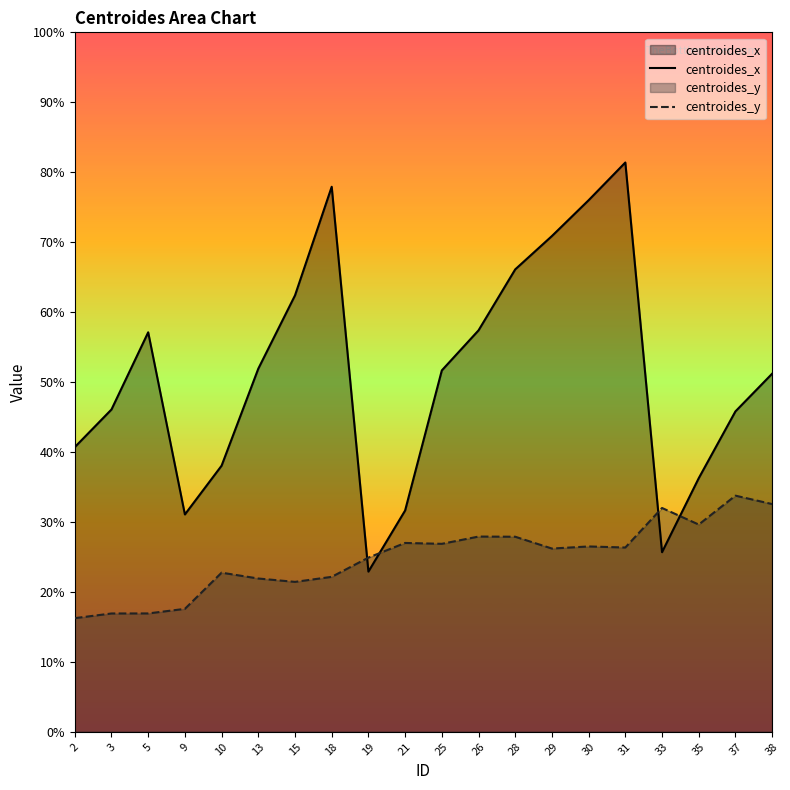

How many interior local peaks does the centroides_x series have?

3